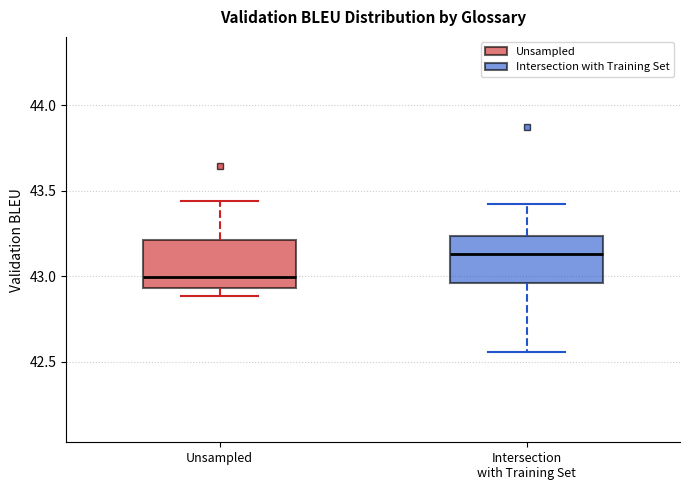

Where is the lower edge of the box for Intersection with Training Set on the y-axis? The values are not printed on the chart, so give them approximately, as read against the axis.

42.95